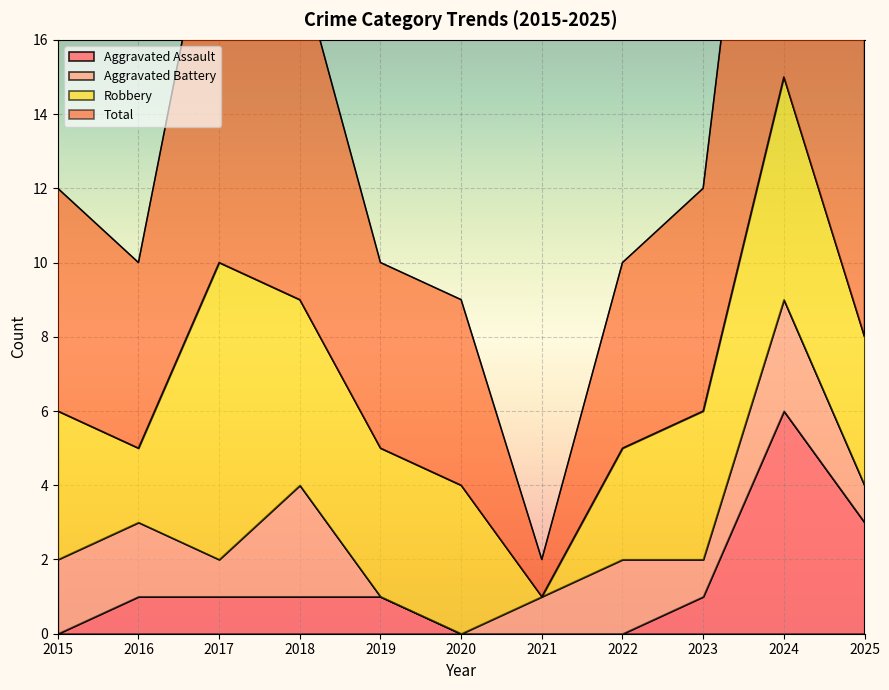

The Aggravated Assault series shows 2 at 2017. True or false?

False